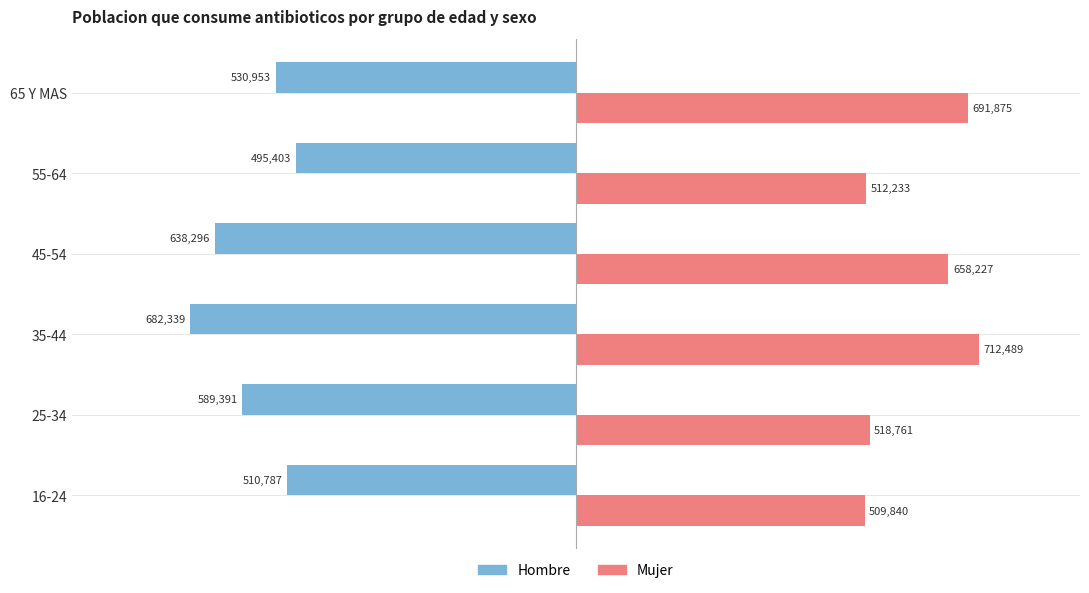

Read the Hombre value at 25-34.

-589391